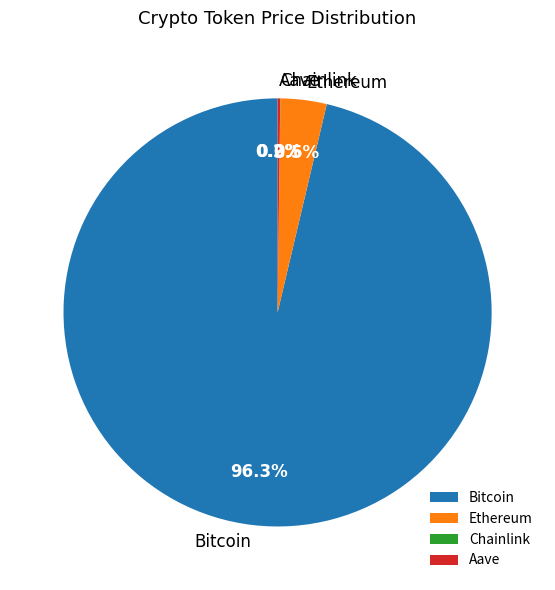

What percentage is the Bitcoin slice, to the nearest percent?

96%